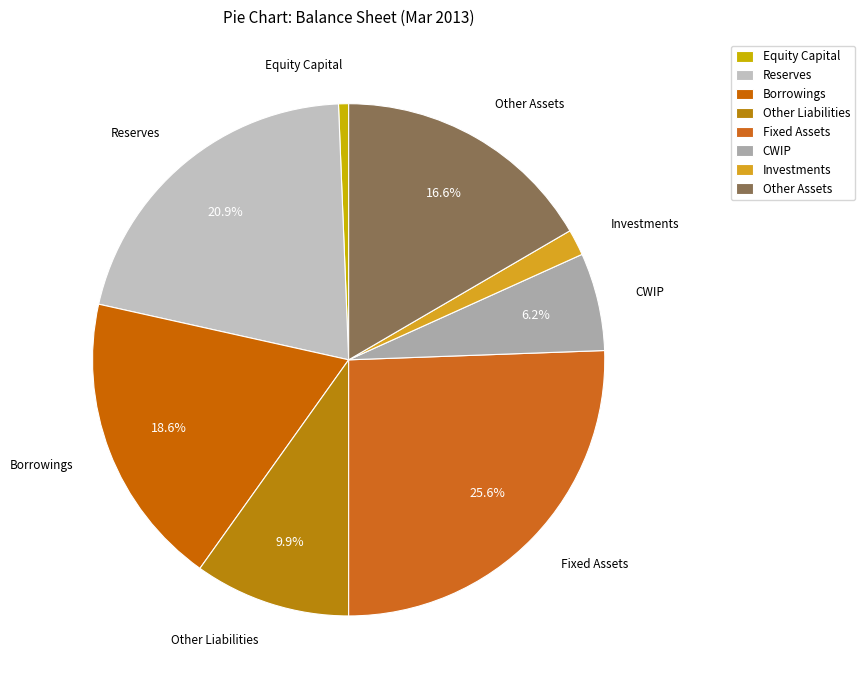

How many segments does this pie chart have?

8